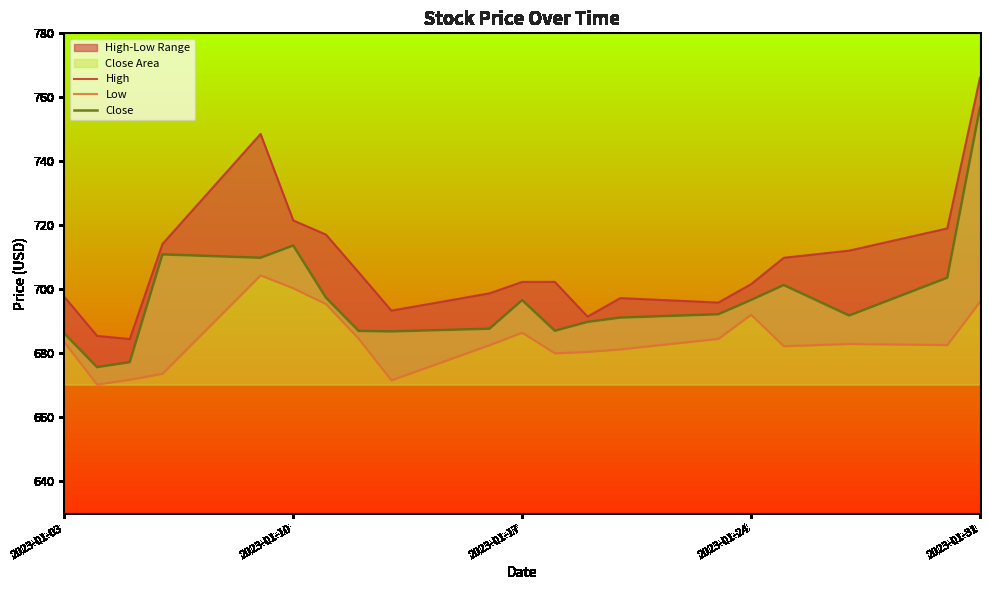

What is the highest value of the Close series?

756.8